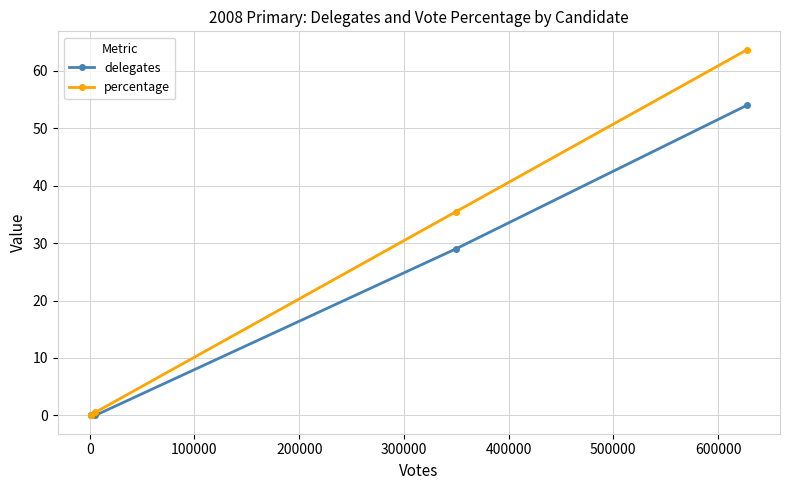

What is the value of the delegates point at the 6th from the left?

54.0